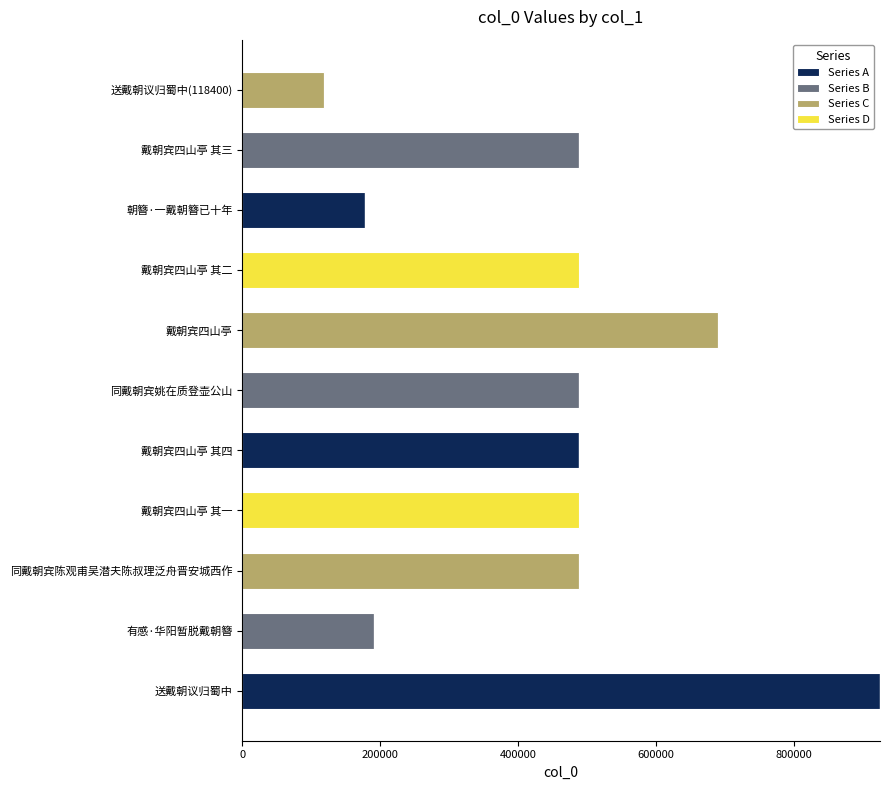

At which label does Series A reach its peak?

送戴朝议归蜀中